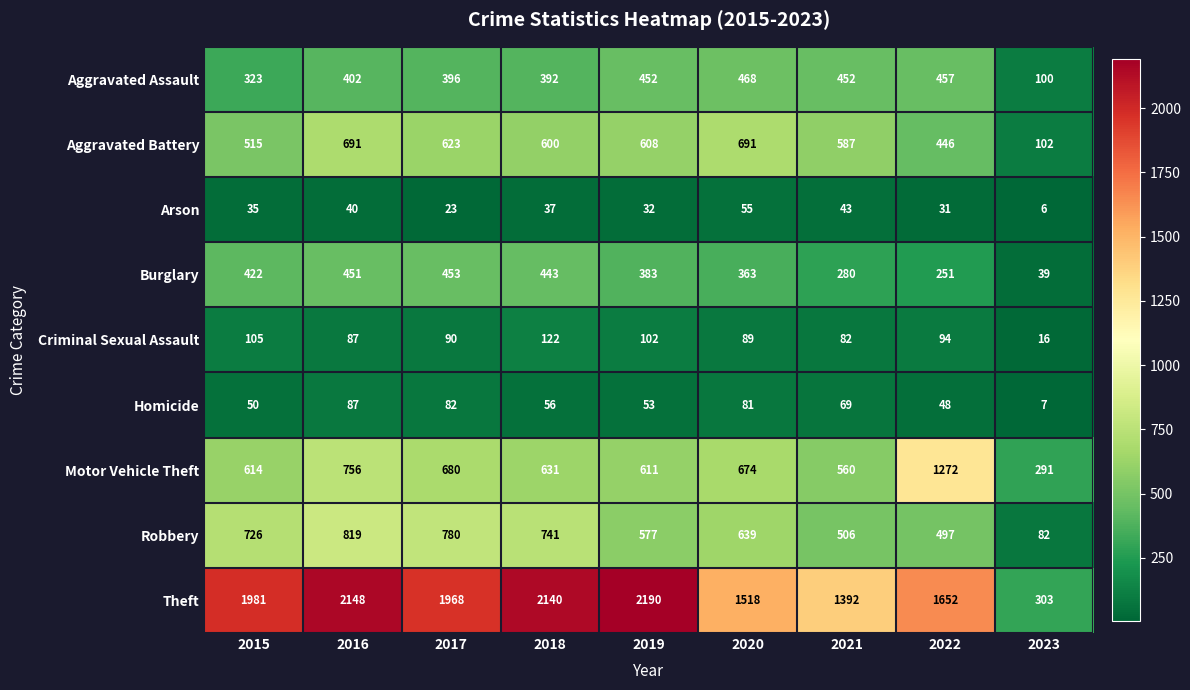

What is the average value of the Homicide series?

59